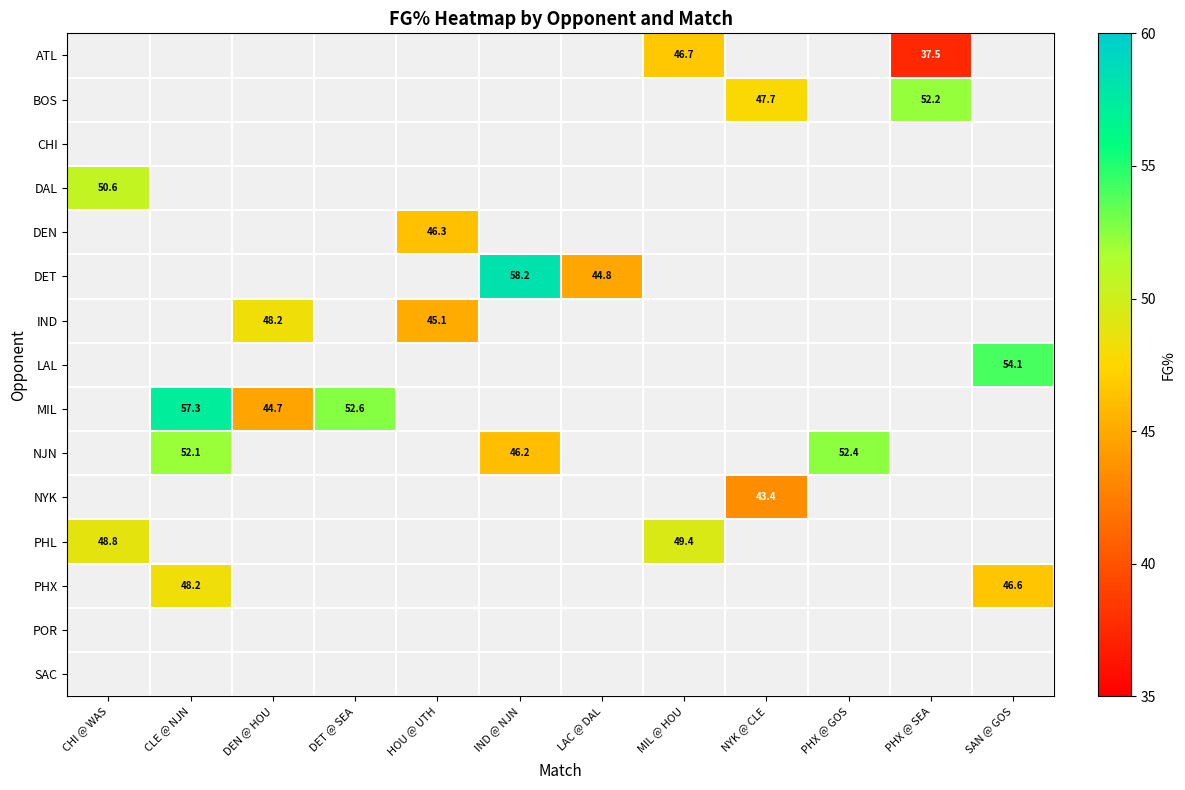

True or false: NYK has a value of 43.4 at NYK @ CLE.

True